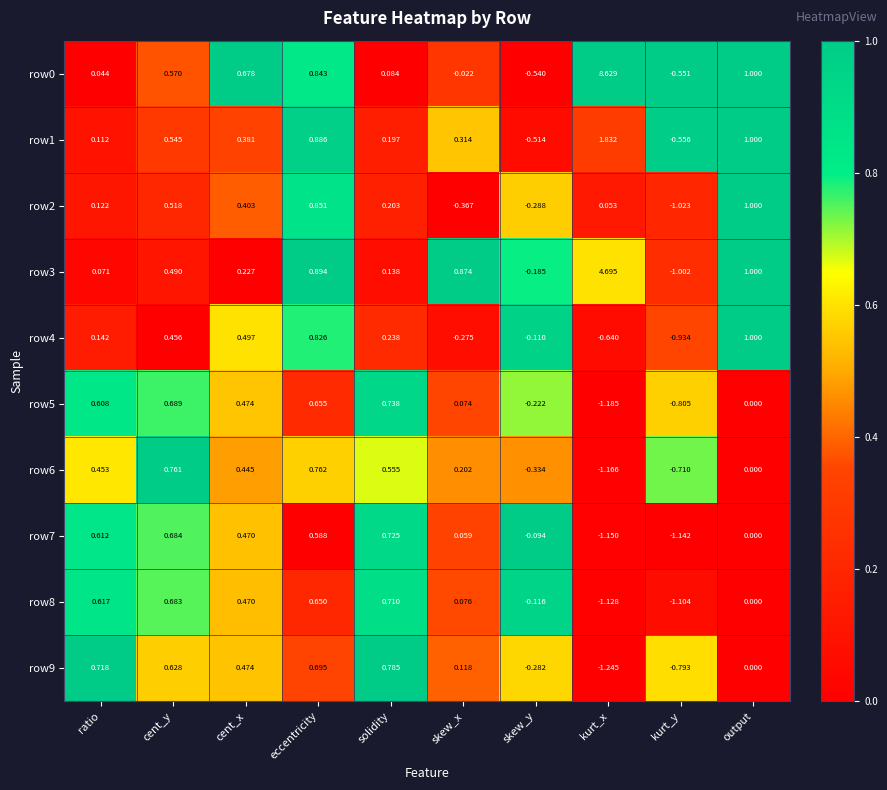

How many series are shown in this chart?

10